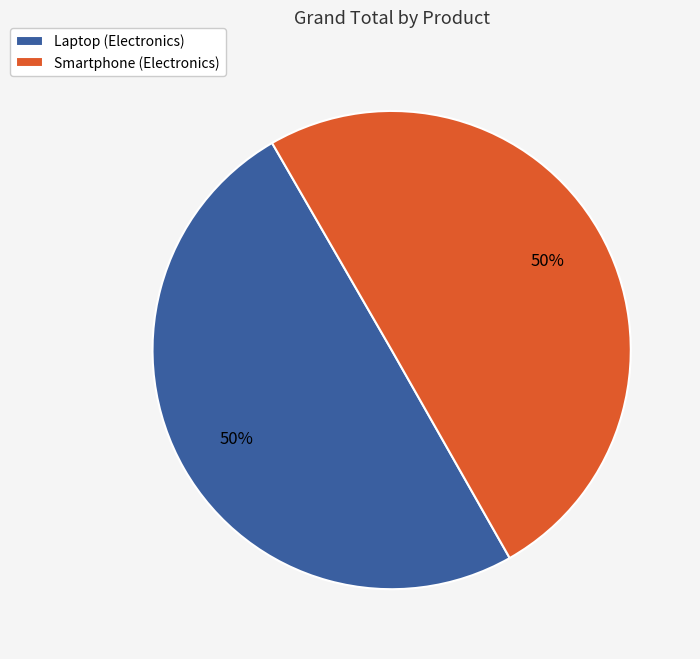

Approximately how many times larger is the value at Laptop (Electronics) compared to Smartphone (Electronics)?

1.0